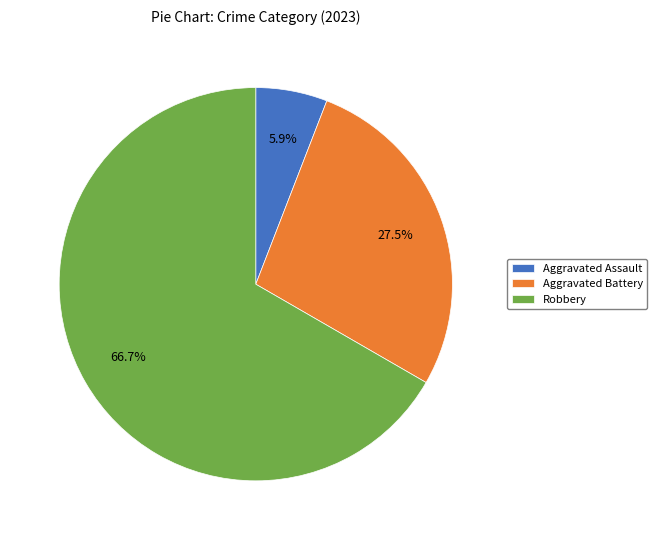

To the nearest percent, what is the average slice percentage?

33%